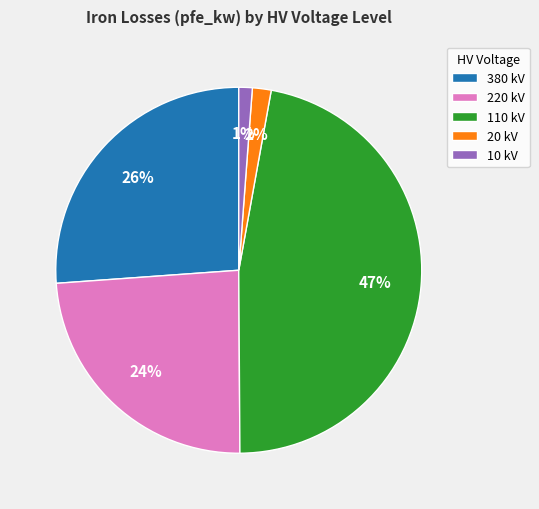

Do 380 kV and 110 kV together represent more than half of the pie?

Yes